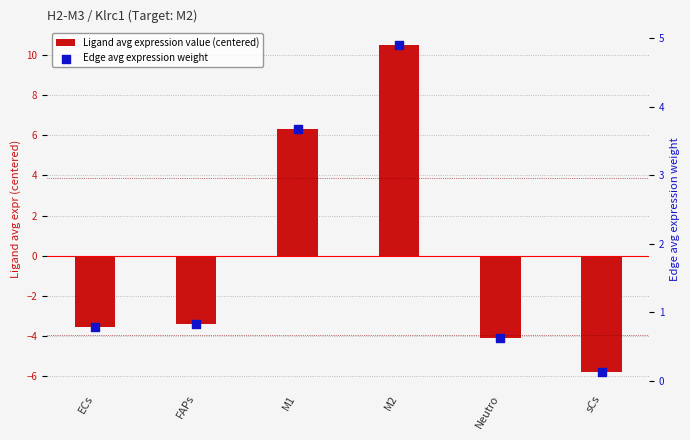

What are all the series names shown in the legend?

Ligand avg expression value (centered), Edge avg expression weight